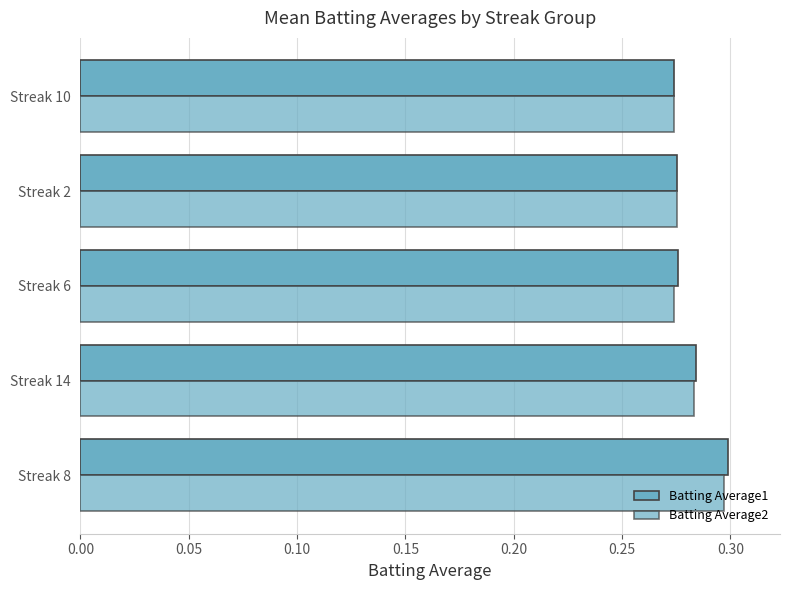

List the series in order of their peak value, highest first.

Batting Average1, Batting Average2